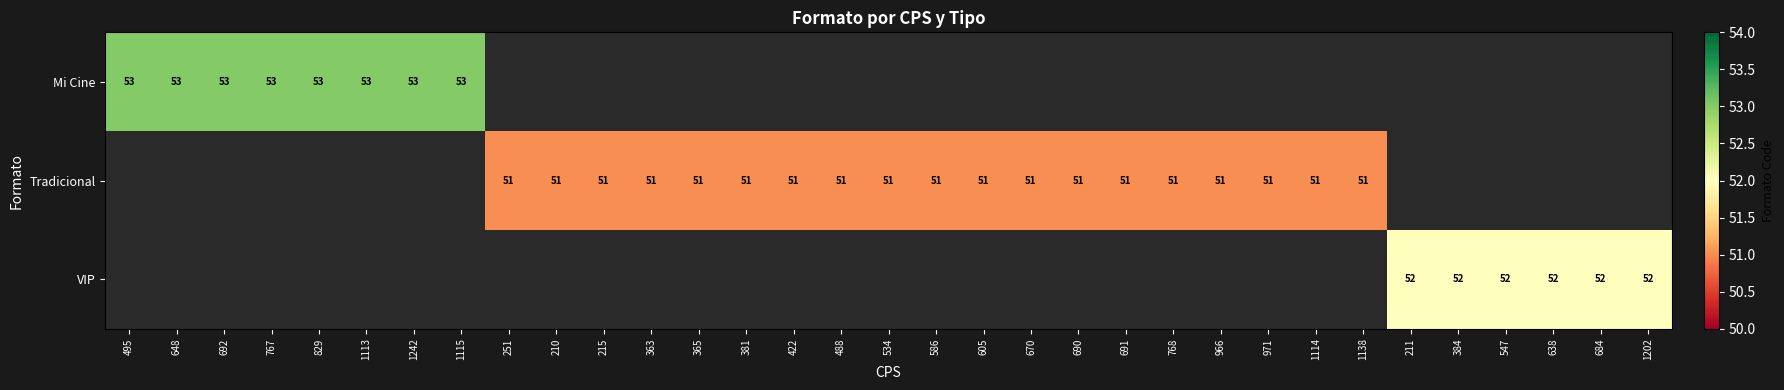

The Tradicional series shows 51 at 586. True or false?

True